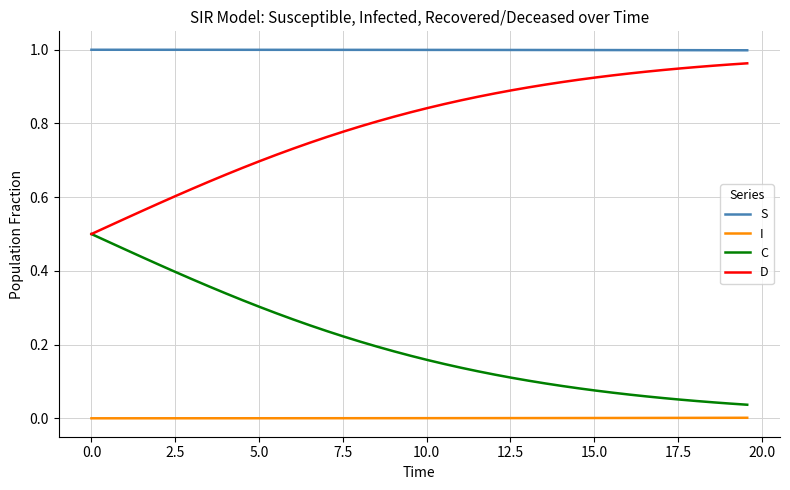

List the series in order of their overall mean, lowest first.

I, C, D, S